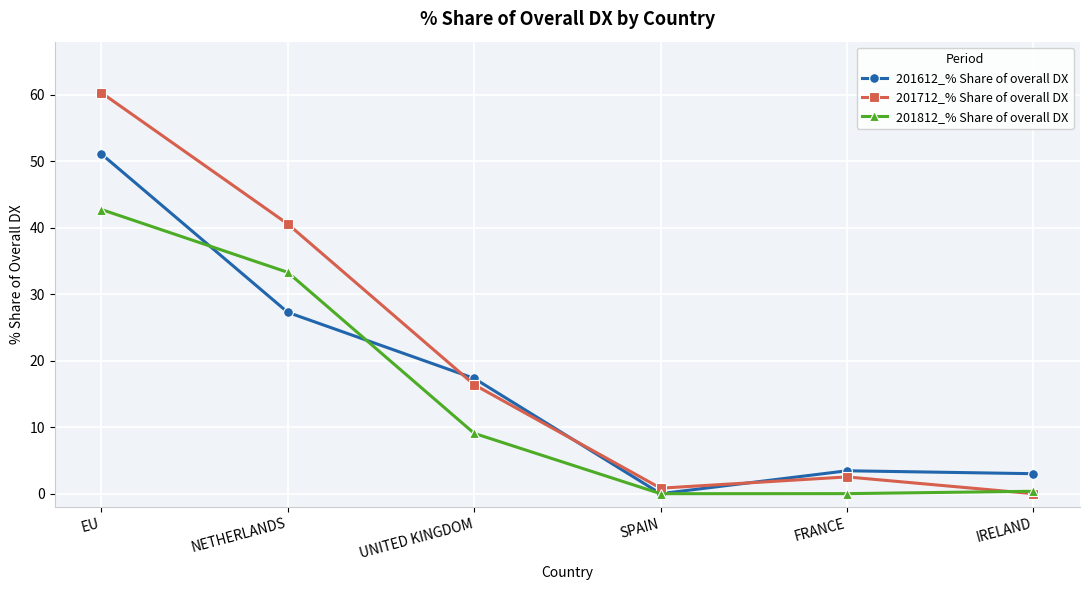

Count the number of data series in this chart.

3